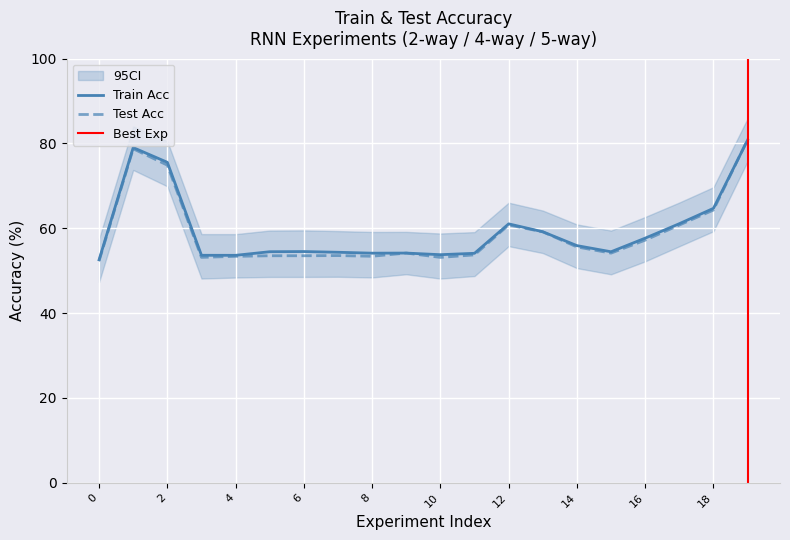

What is the lowest value of the test_acc series?

52.3